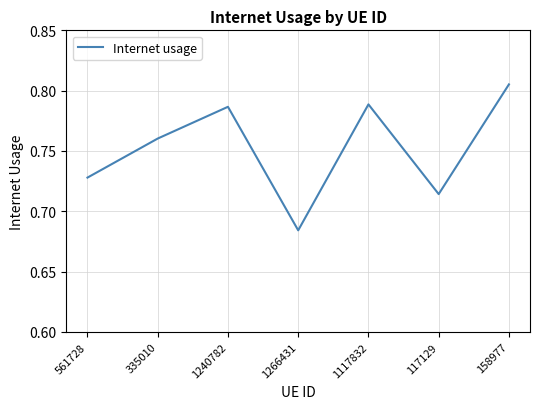

Is it true that the value at 1266431 is 0.4?

False